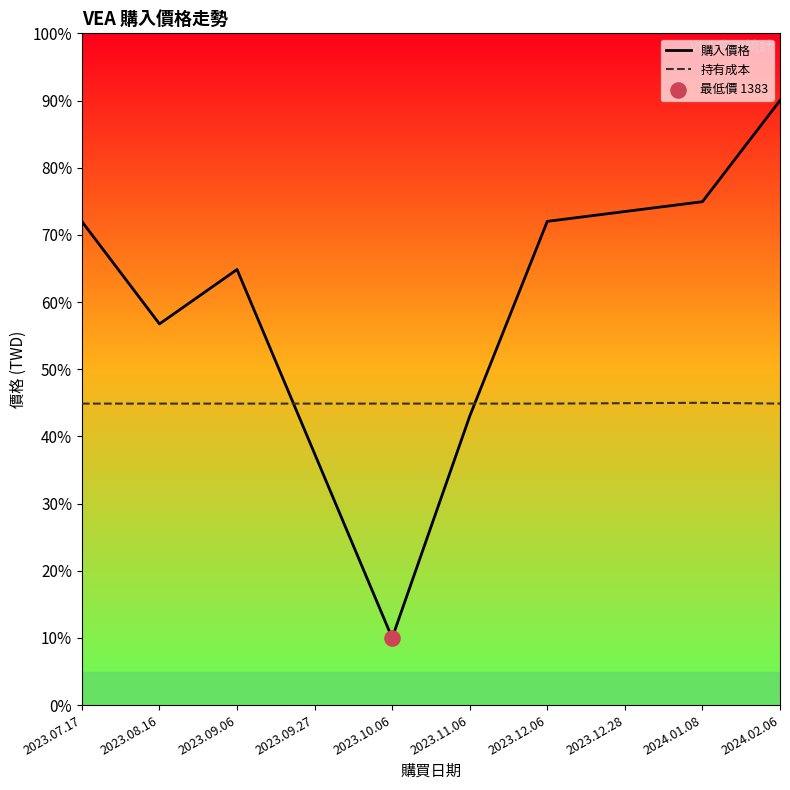

At how many categories does at least one series exceed 243?

8